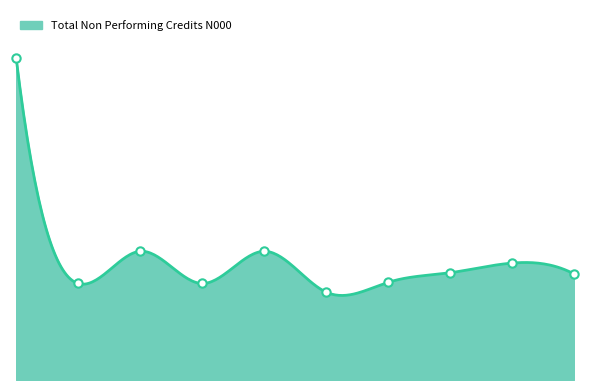

How many data points are less than 100?

5